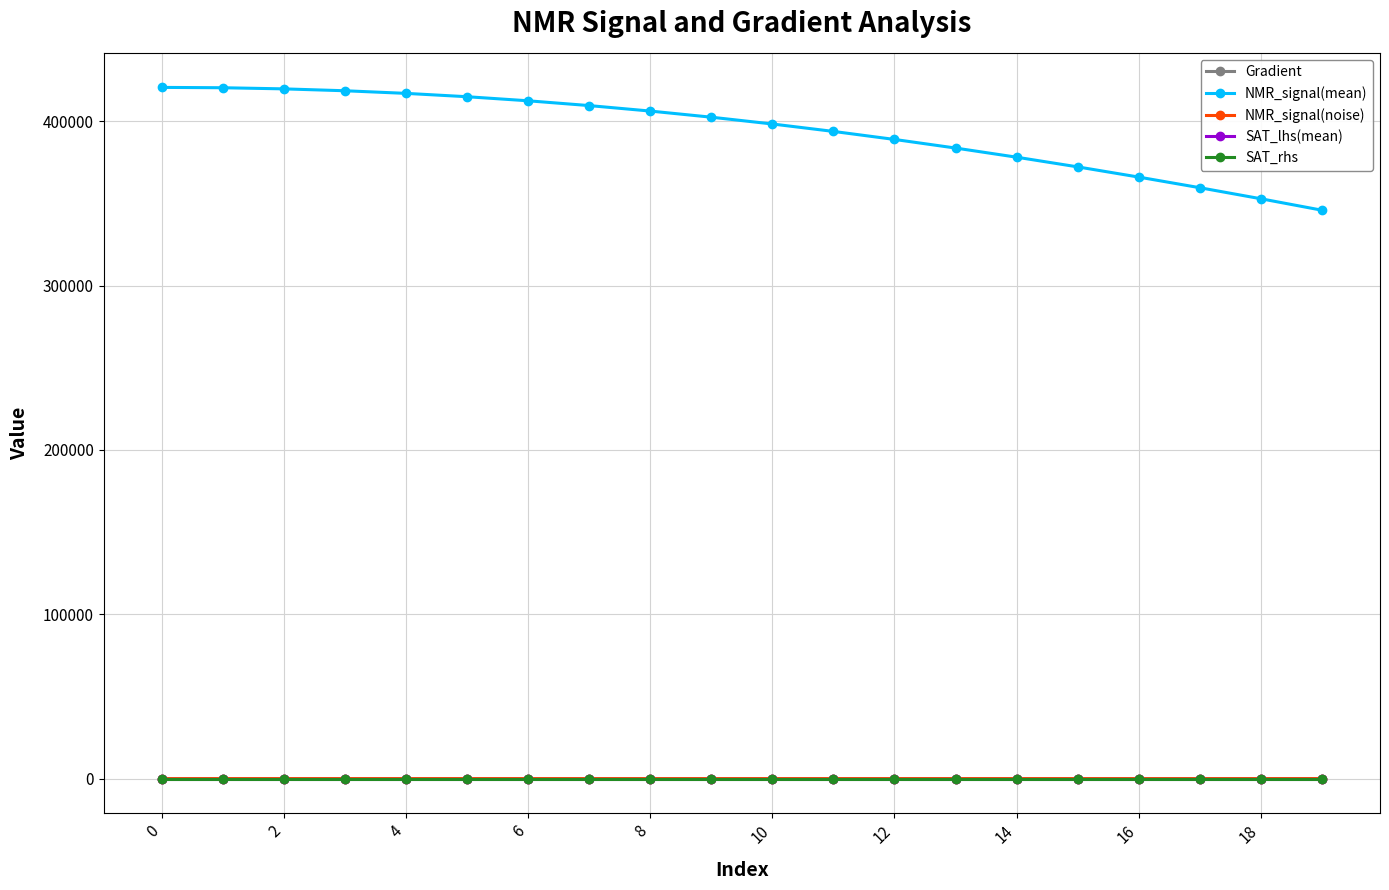

What is the value of the Gradient point at the 11th from the left?

39.1